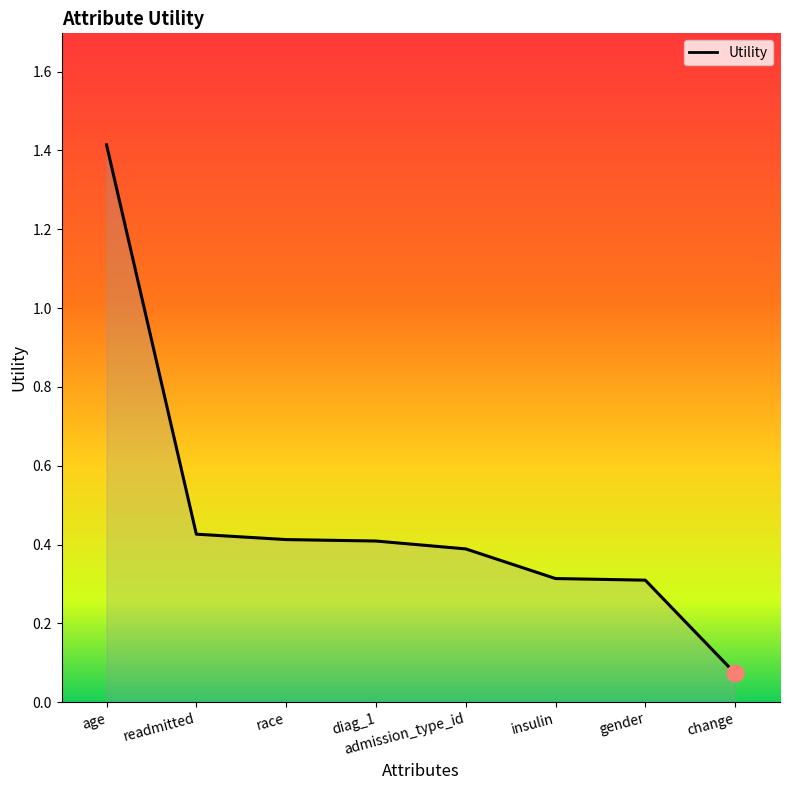

What is the sum of all values?

3.7